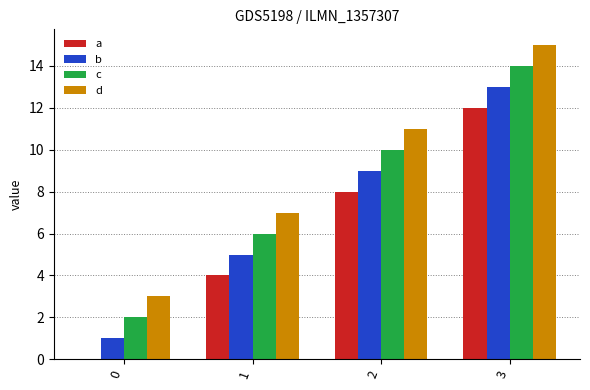

What is the greatest value displayed?

15